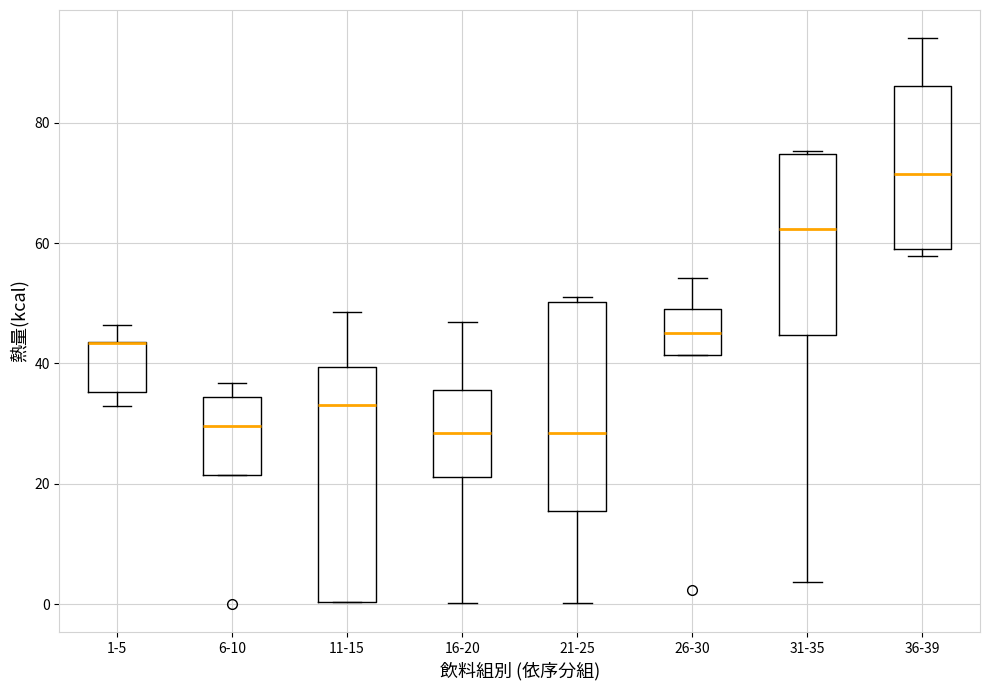

Where does the median line of the box for 36-39 sit on the y-axis? The values are not printed on the chart, so give them approximately, as read against the axis.

72